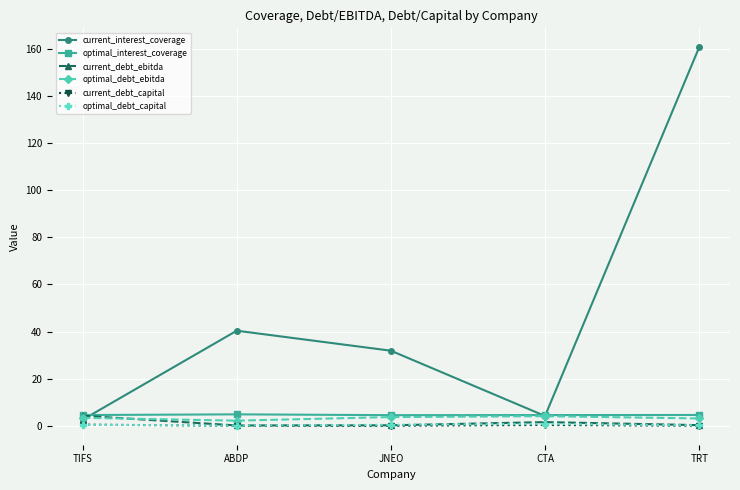

What is the difference between the highest and lowest values at TIFS?

4.2